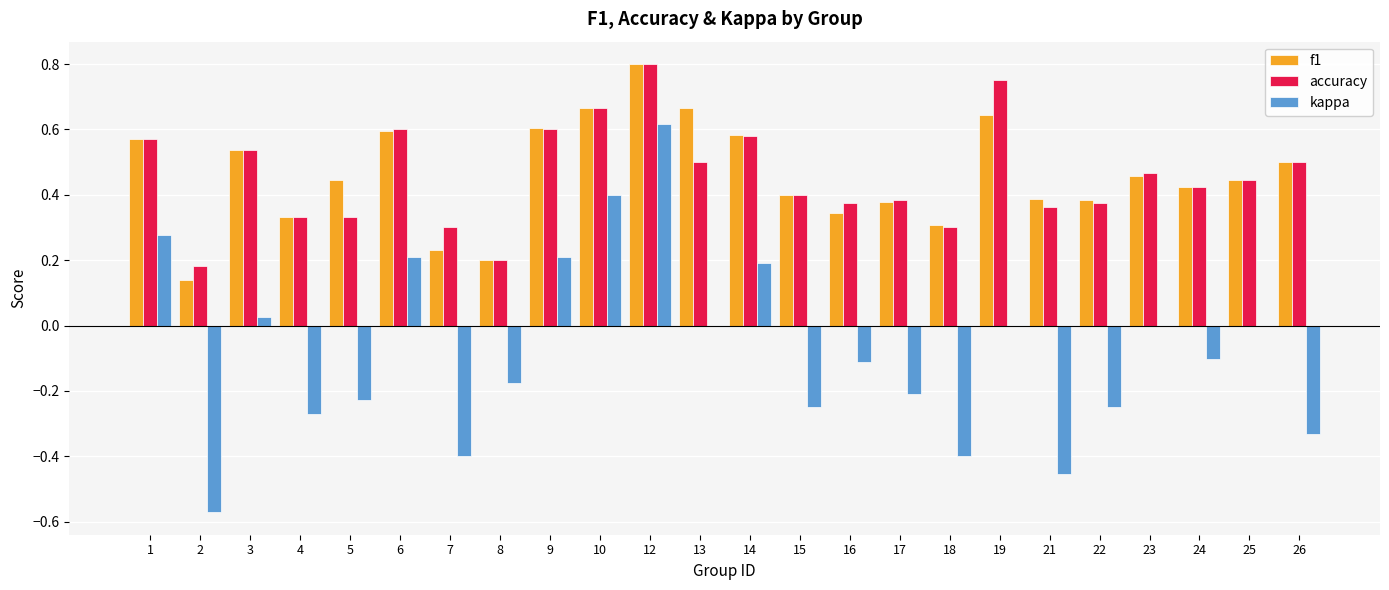

Which series changed the most between 1 and 25?

kappa